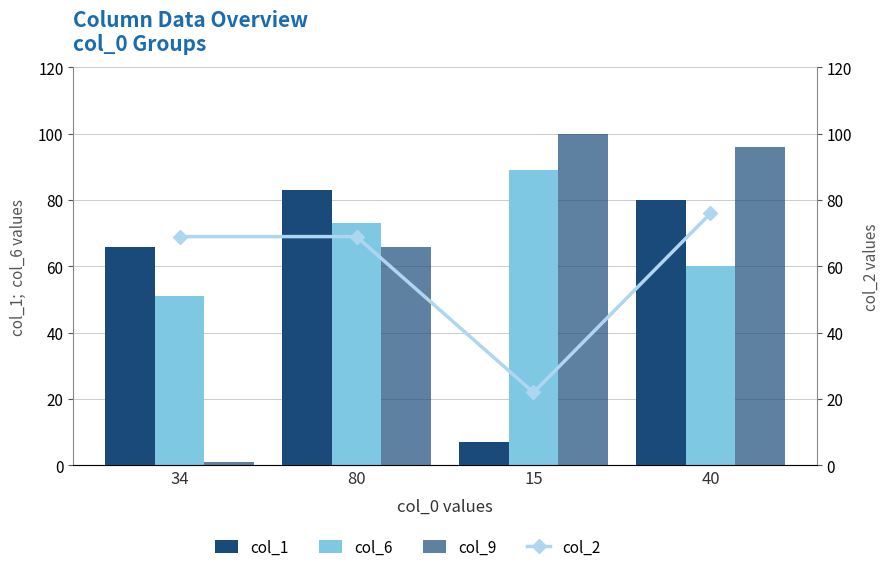

At which label does col_1 reach its peak?

80